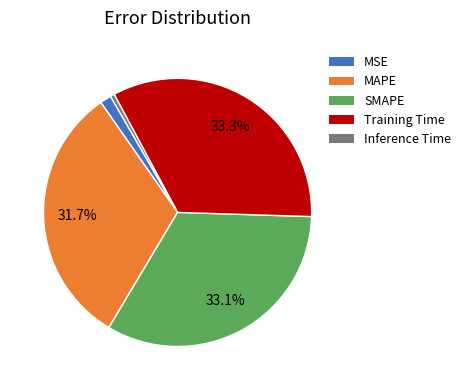

Count the number of slices in the pie.

5